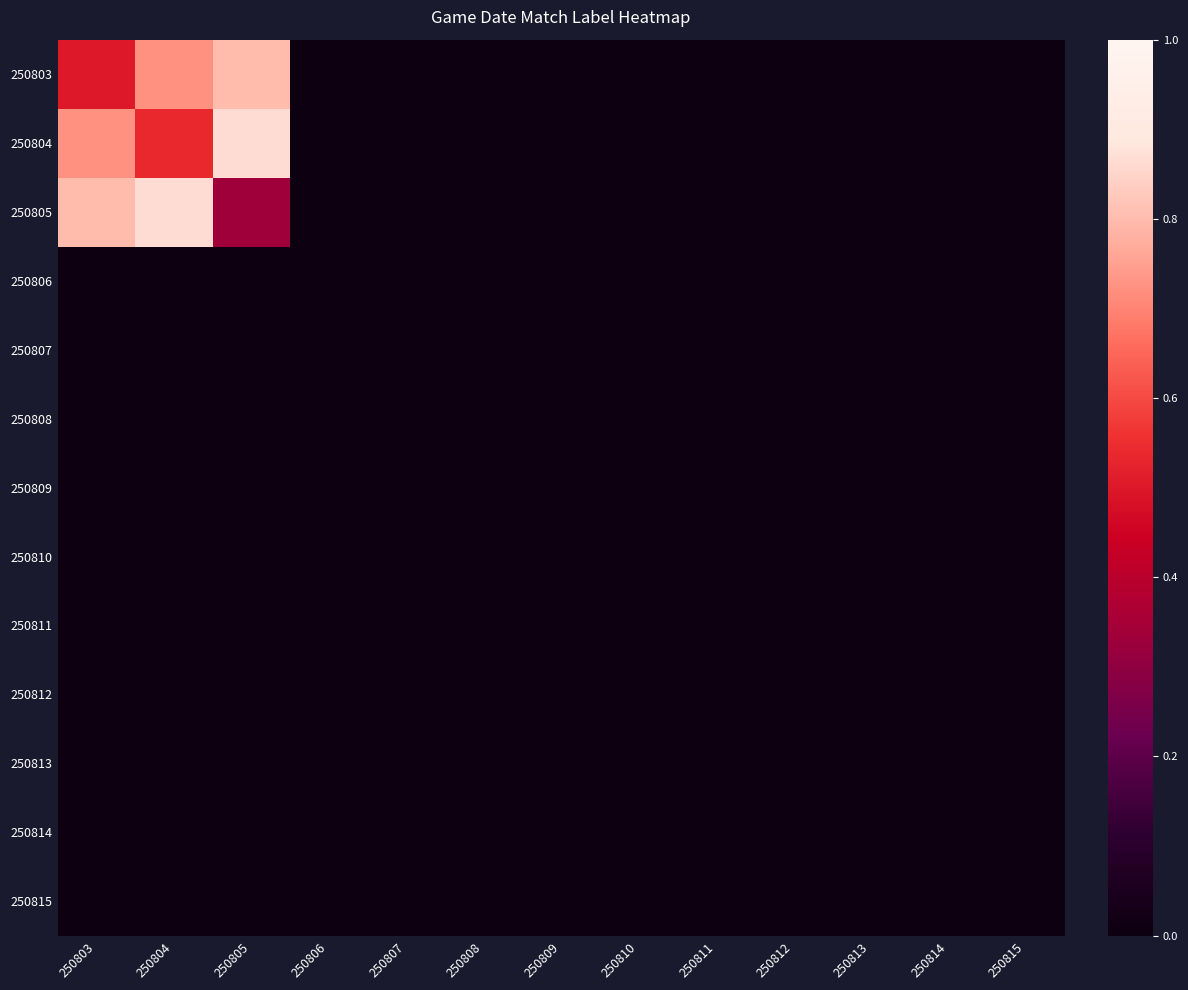

Reading left to right, list all the values displayed in this chart.

row_0: 250803=0.5	250804=0.7	250805=0.8	250806=0.0	250807=0.0	250808=0.0	250809=0.0	250810=0.0	250811=0.0	250812=0.0	250813=0.0	250814=0.0	250815=0.0
row_1: 250803=0.7	250804=0.5	250805=0.9	250806=0.0	250807=0.0	250808=0.0	250809=0.0	250810=0.0	250811=0.0	250812=0.0	250813=0.0	250814=0.0	250815=0.0
row_2: 250803=0.8	250804=0.9	250805=0.3	250806=0.0	250807=0.0	250808=0.0	250809=0.0	250810=0.0	250811=0.0	250812=0.0	250813=0.0	250814=0.0	250815=0.0
row_3: 250803=0.0	250804=0.0	250805=0.0	250806=0.0	250807=0.0	250808=0.0	250809=0.0	250810=0.0	250811=0.0	250812=0.0	250813=0.0	250814=0.0	250815=0.0
row_4: 250803=0.0	250804=0.0	250805=0.0	250806=0.0	250807=0.0	250808=0.0	250809=0.0	250810=0.0	250811=0.0	250812=0.0	250813=0.0	250814=0.0	250815=0.0
row_5: 250803=0.0	250804=0.0	250805=0.0	250806=0.0	250807=0.0	250808=0.0	250809=0.0	250810=0.0	250811=0.0	250812=0.0	250813=0.0	250814=0.0	250815=0.0
row_6: 250803=0.0	250804=0.0	250805=0.0	250806=0.0	250807=0.0	250808=0.0	250809=0.0	250810=0.0	250811=0.0	250812=0.0	250813=0.0	250814=0.0	250815=0.0
row_7: 250803=0.0	250804=0.0	250805=0.0	250806=0.0	250807=0.0	250808=0.0	250809=0.0	250810=0.0	250811=0.0	250812=0.0	250813=0.0	250814=0.0	250815=0.0
row_8: 250803=0.0	250804=0.0	250805=0.0	250806=0.0	250807=0.0	250808=0.0	250809=0.0	250810=0.0	250811=0.0	250812=0.0	250813=0.0	250814=0.0	250815=0.0
row_9: 250803=0.0	250804=0.0	250805=0.0	250806=0.0	250807=0.0	250808=0.0	250809=0.0	250810=0.0	250811=0.0	250812=0.0	250813=0.0	250814=0.0	250815=0.0
row_10: 250803=0.0	250804=0.0	250805=0.0	250806=0.0	250807=0.0	250808=0.0	250809=0.0	250810=0.0	250811=0.0	250812=0.0	250813=0.0	250814=0.0	250815=0.0
row_11: 250803=0.0	250804=0.0	250805=0.0	250806=0.0	250807=0.0	250808=0.0	250809=0.0	250810=0.0	250811=0.0	250812=0.0	250813=0.0	250814=0.0	250815=0.0
row_12: 250803=0.0	250804=0.0	250805=0.0	250806=0.0	250807=0.0	250808=0.0	250809=0.0	250810=0.0	250811=0.0	250812=0.0	250813=0.0	250814=0.0	250815=0.0